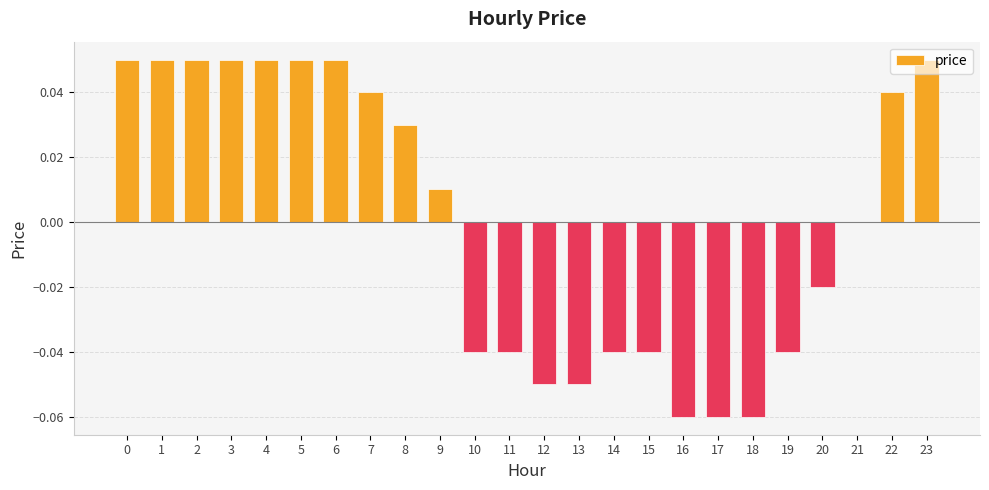

Between 15 and 18, which is larger?

15